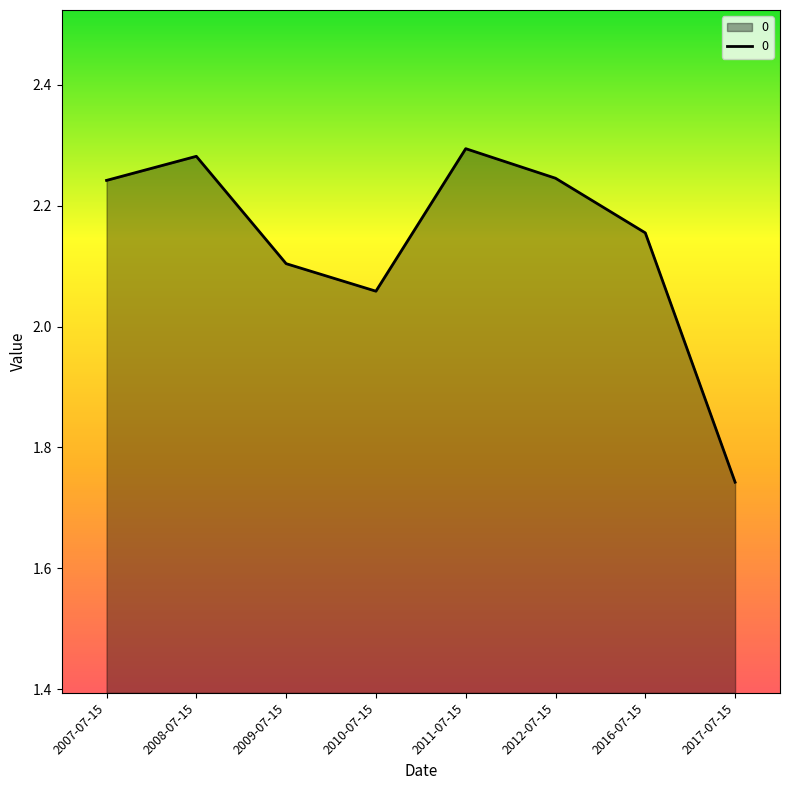

What position from the right is 2010-07-15?

5